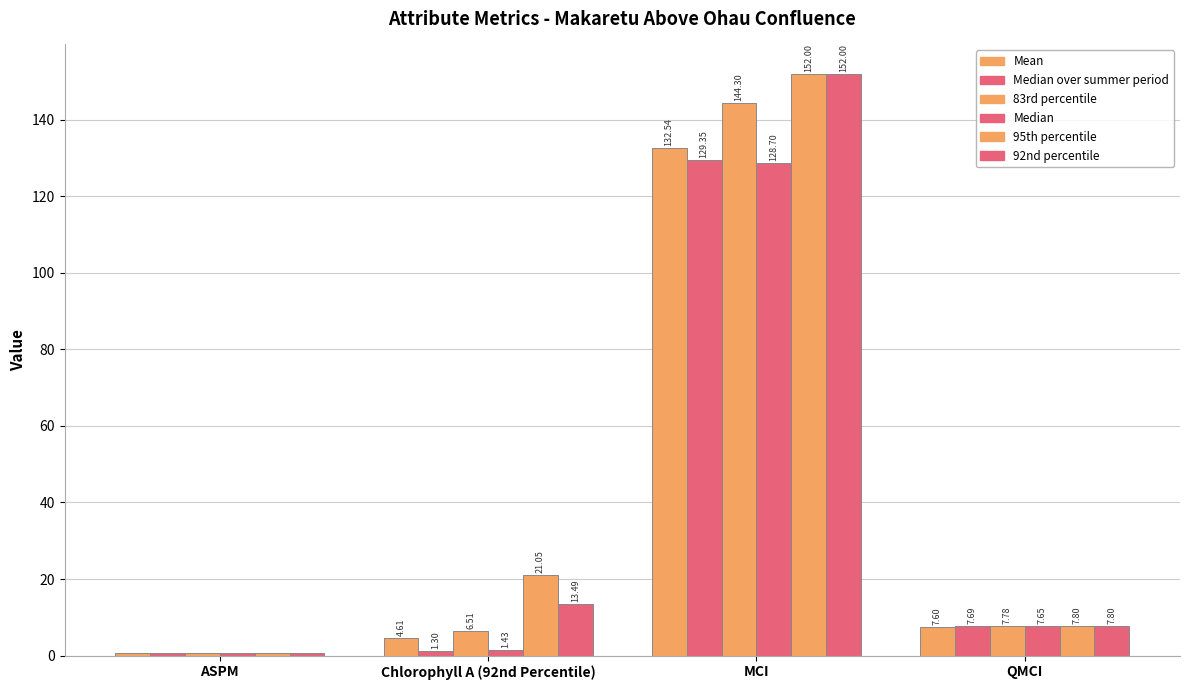

How many bars are there in each group?

6